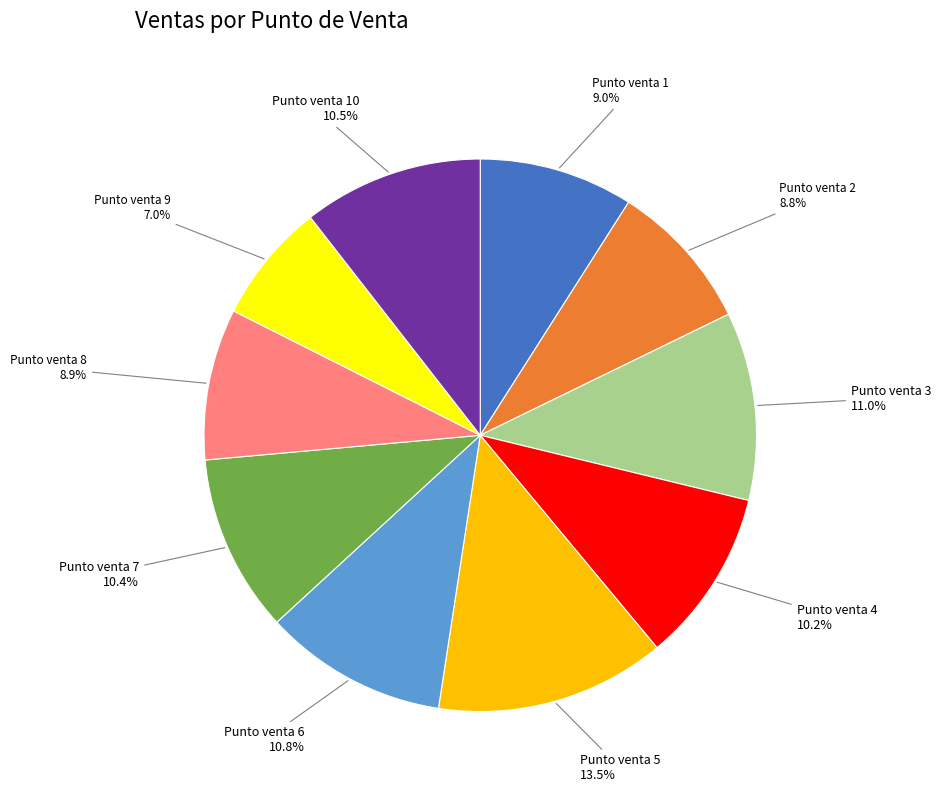

What is the largest slice in the pie chart?

Punto venta 5